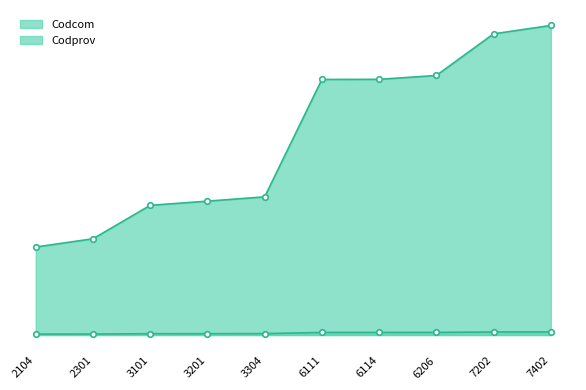

List the labels in order of Codprov value, largest first.

7402, 7202, 6206, 6111, 6114, 3304, 3201, 3101, 2301, 2104